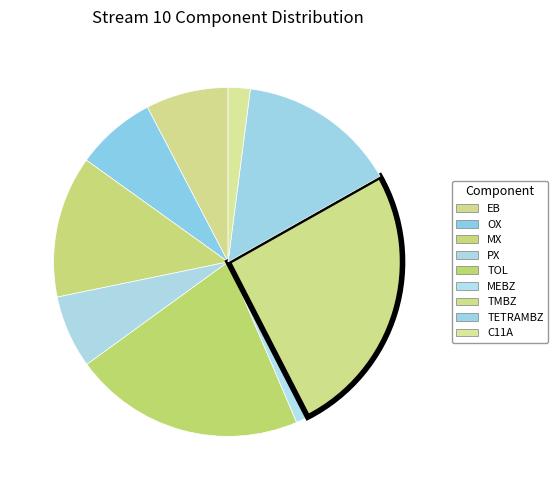

What is the change in value from EB to TMBZ?

+15147.4